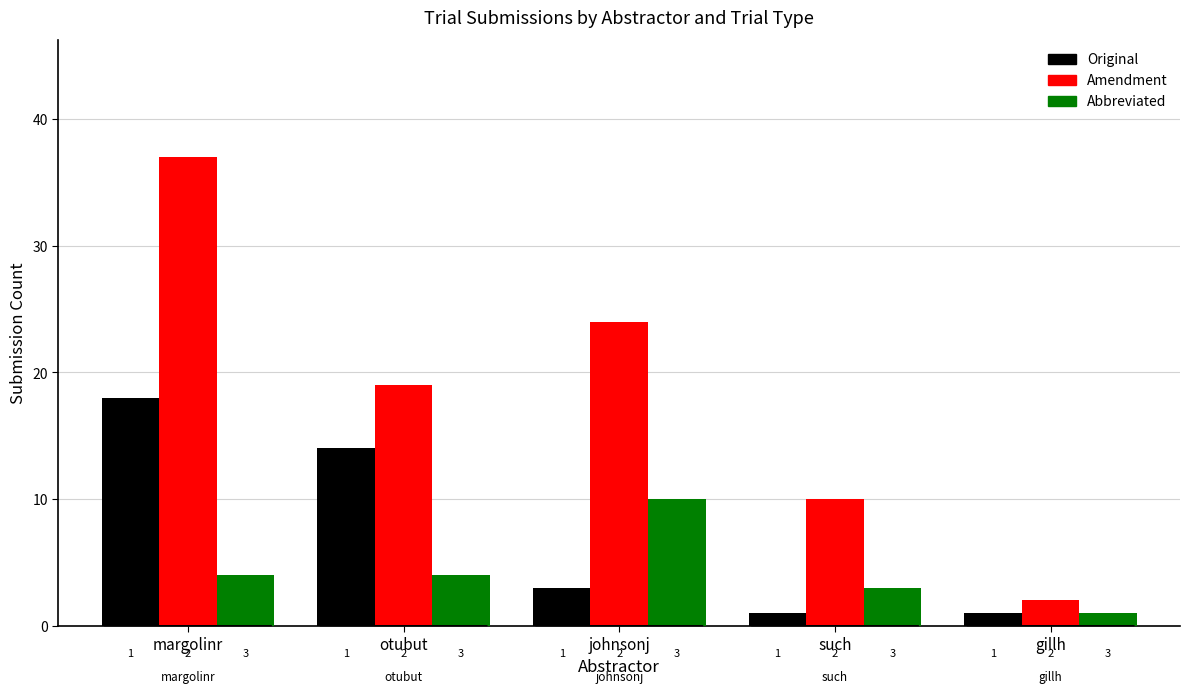

What position from the right is gillh?

1